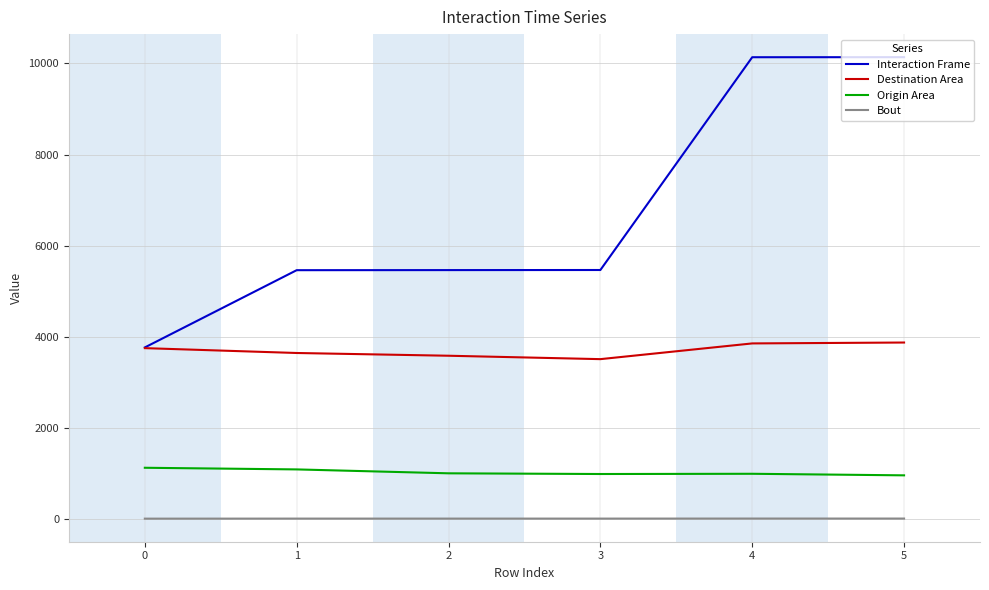

What is the spread (max minus min) of values at 1?

5457.0